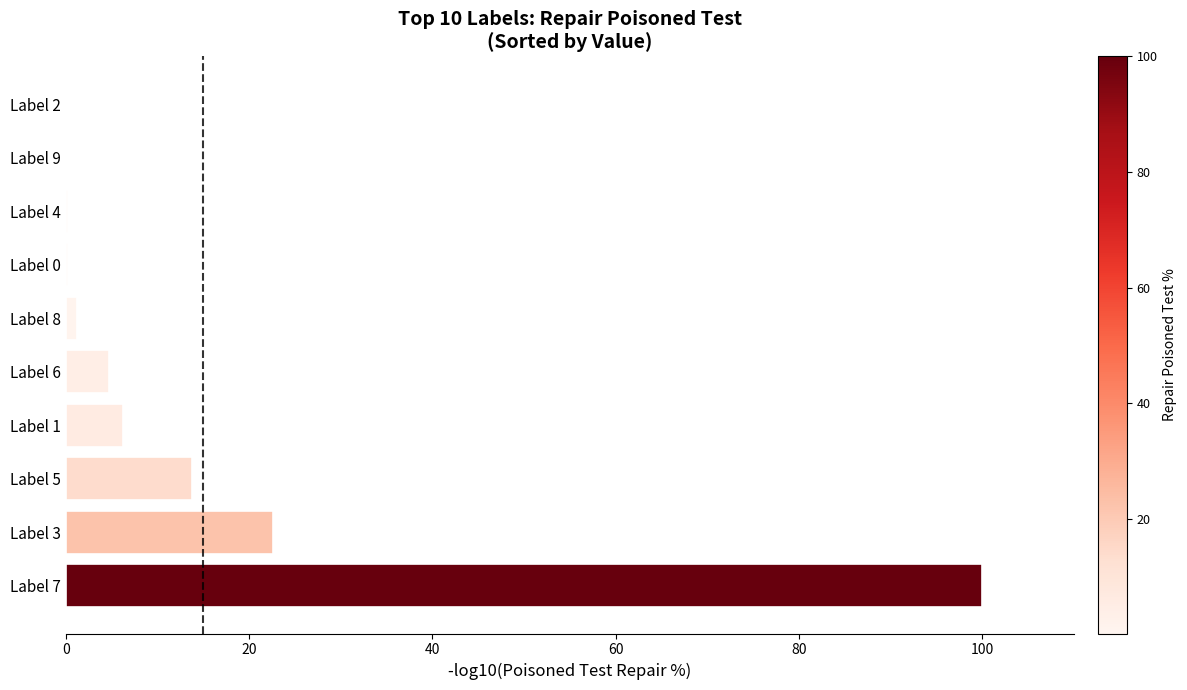

Where is the data nearest to the value 50?

Label 3